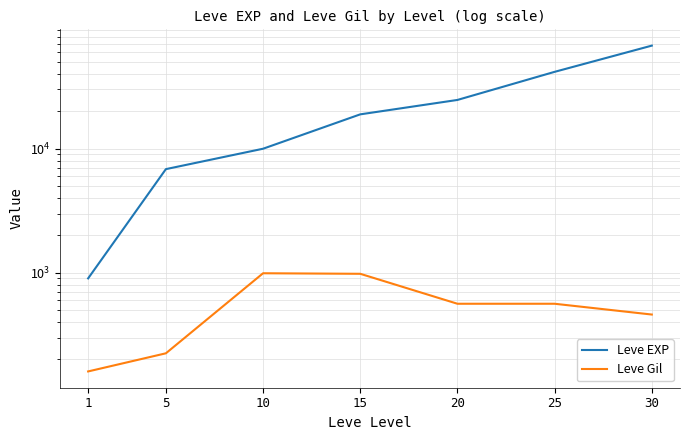

Rank the series by their average value, from lowest to highest.

Leve Gil, Leve EXP